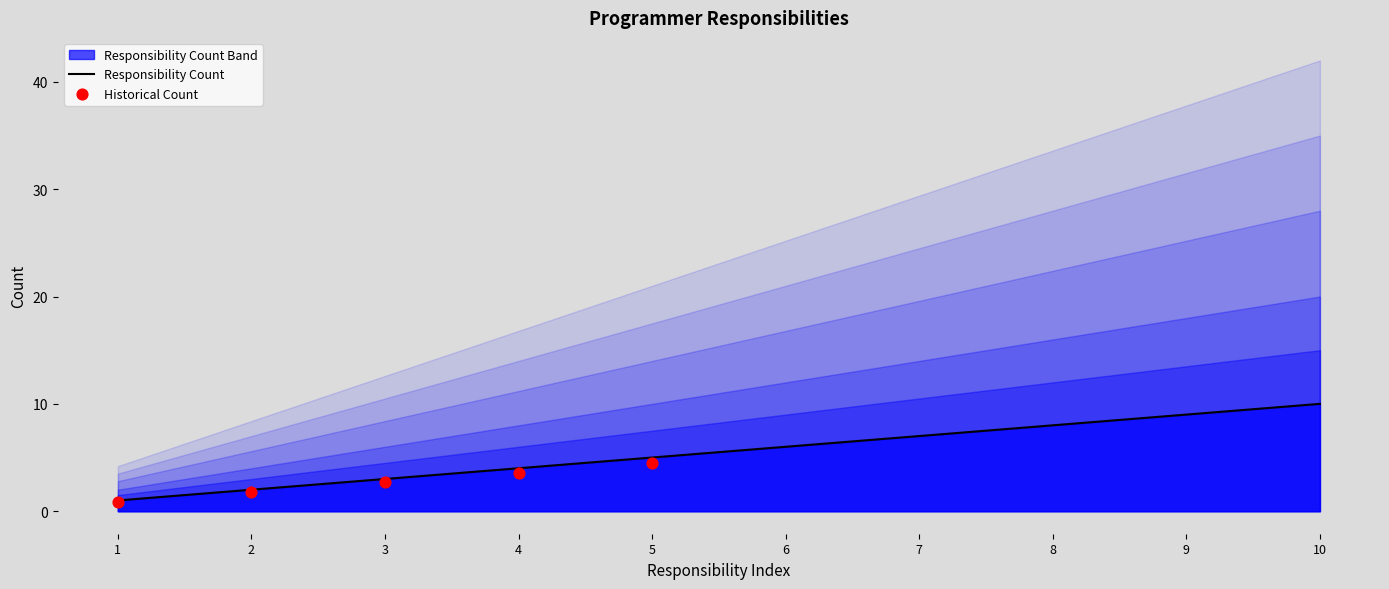

Is it true that Responsibility Count equals 1 at 3?

False